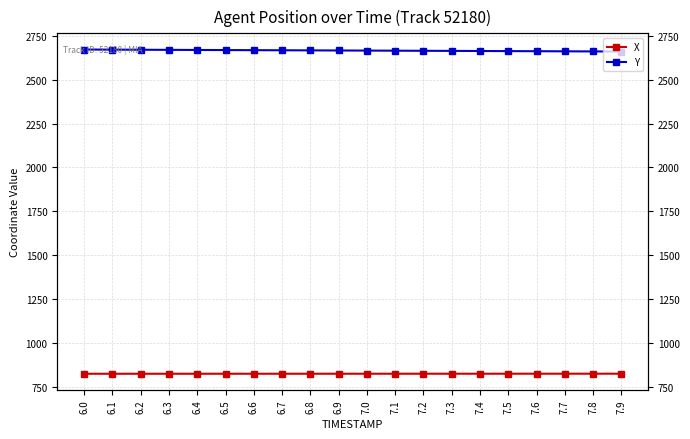

What is the label of the 19th point from the right?

6.1